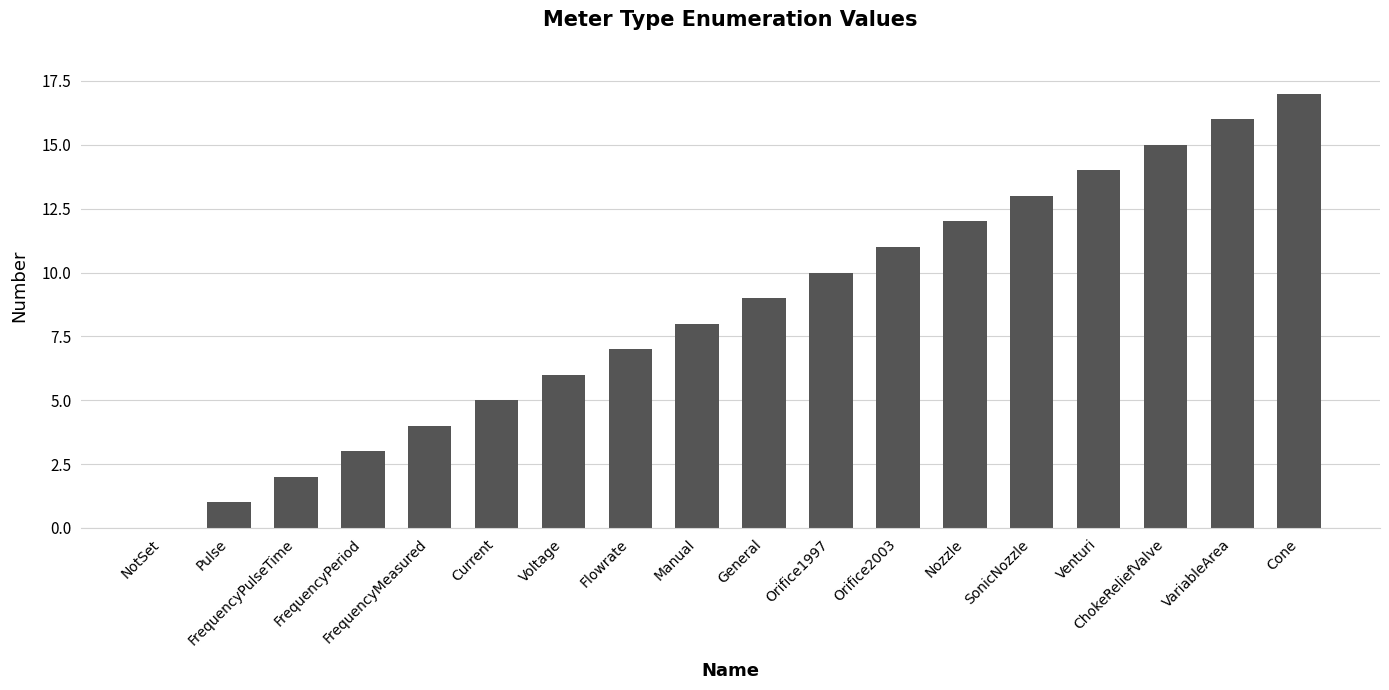

True or false: the data shows 1 at FrequencyPulseTime.

False